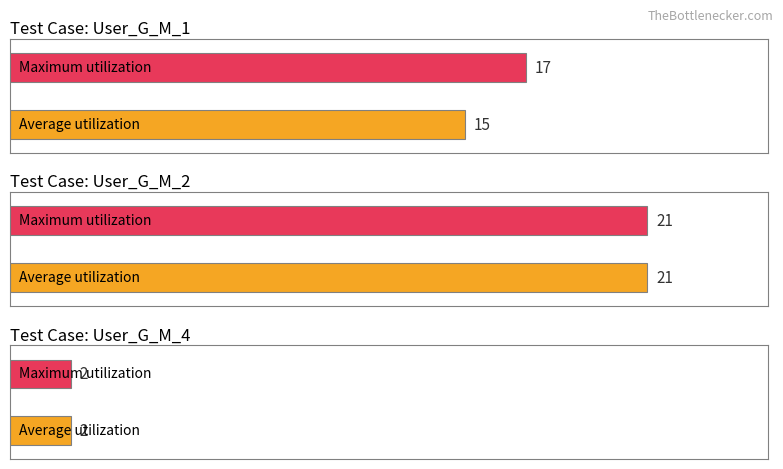

List the series in order of their peak value, highest first.

Average utilization, Maximum utilization